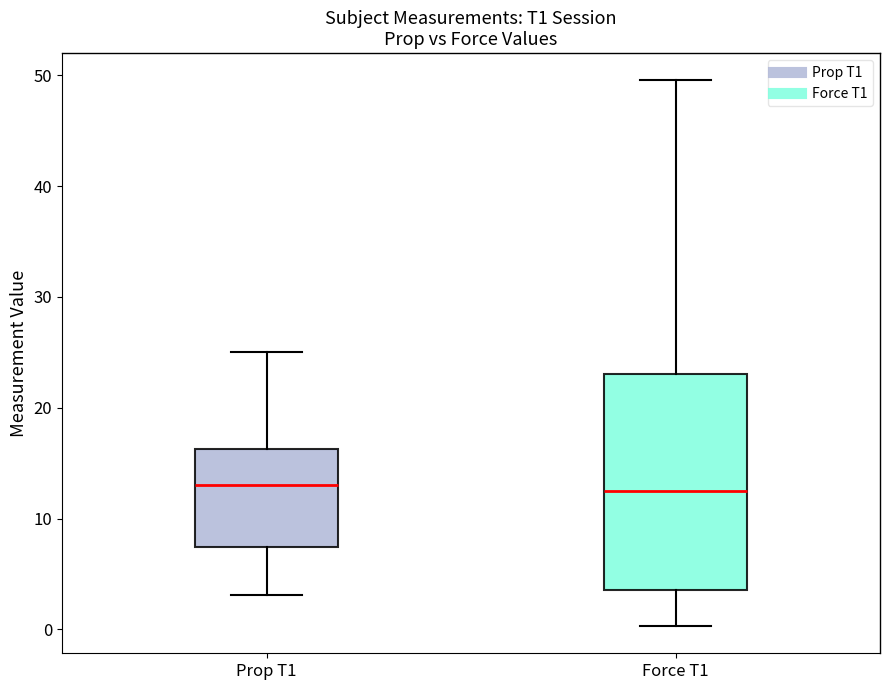

Reading left to right, read every box against the y-axis: the position of its median line, the range the box covers, and the ends of its whiskers. The values are not printed on the chart, so give them approximately, as read against the axis.

Prop T1: median 13, box 7 to 16, whiskers 3 to 25
Force T1: median 12, box 4 to 23, whiskers 0 to 50